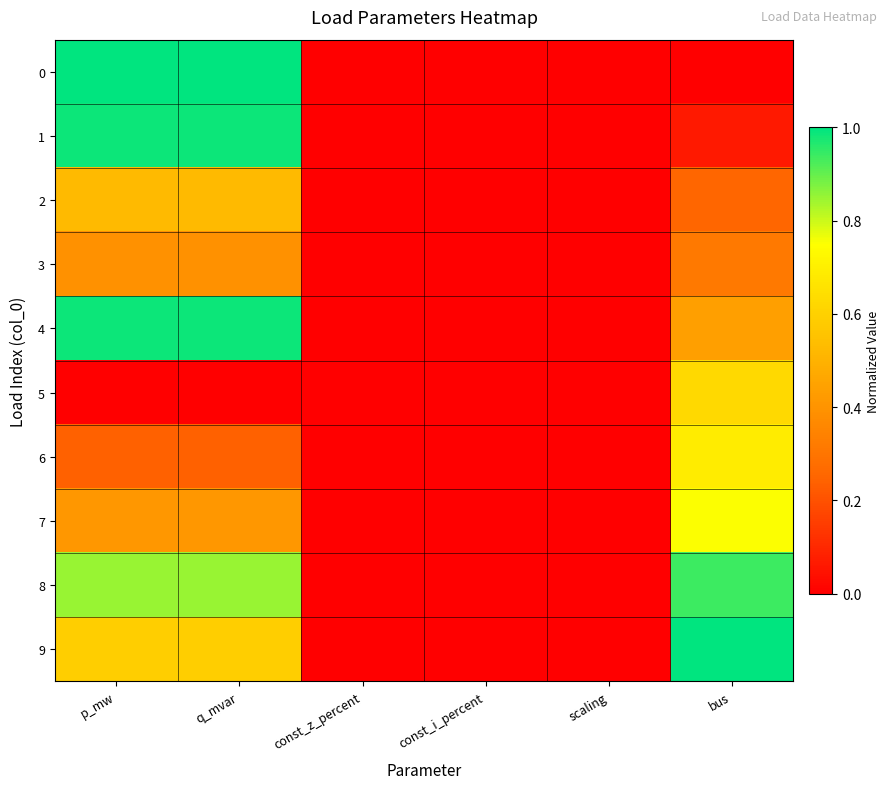

At which category does the chart reach its peak across all series?

p_mw